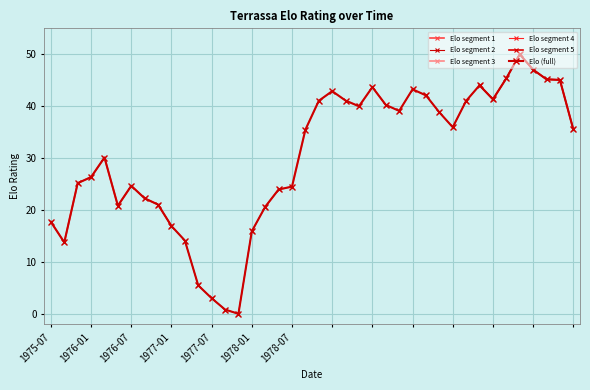

What is the maximum value shown in the chart?

50.0